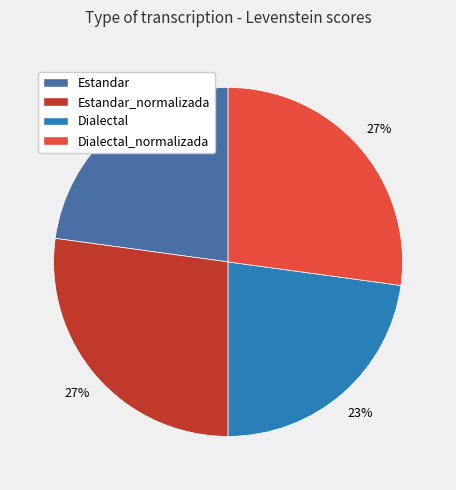

Count the number of slices in the pie.

4